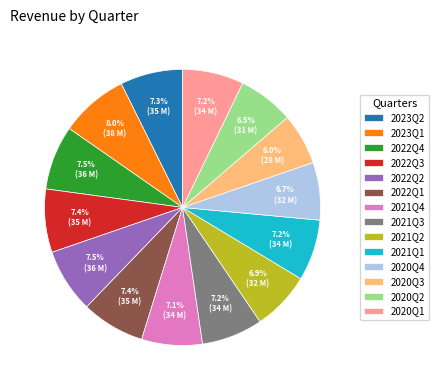

To the nearest percent, what portion does 2021Q4 represent?

7%